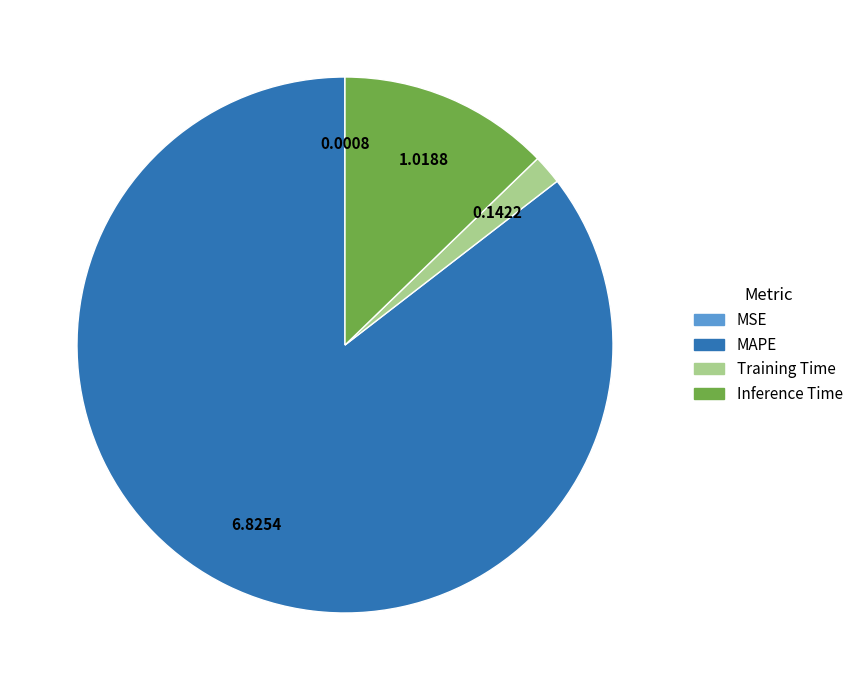

Is Training Time the majority of the pie?

No